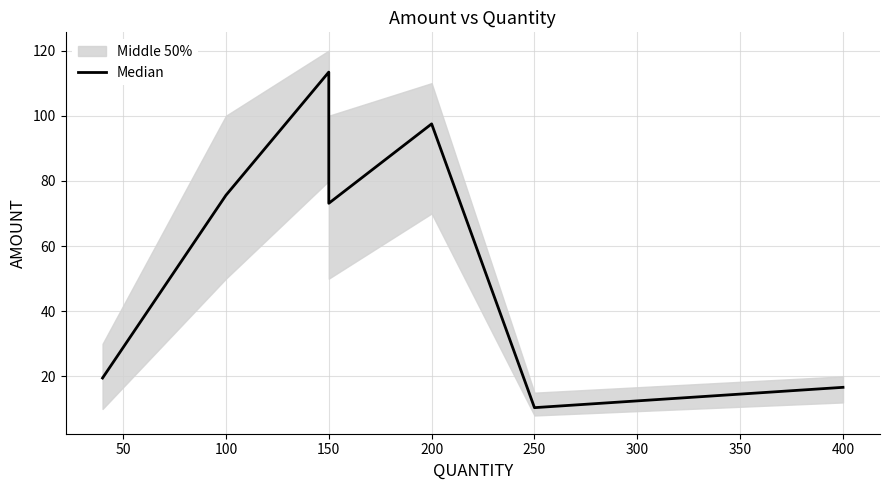

What is the difference between the maximum and minimum values?

103.0